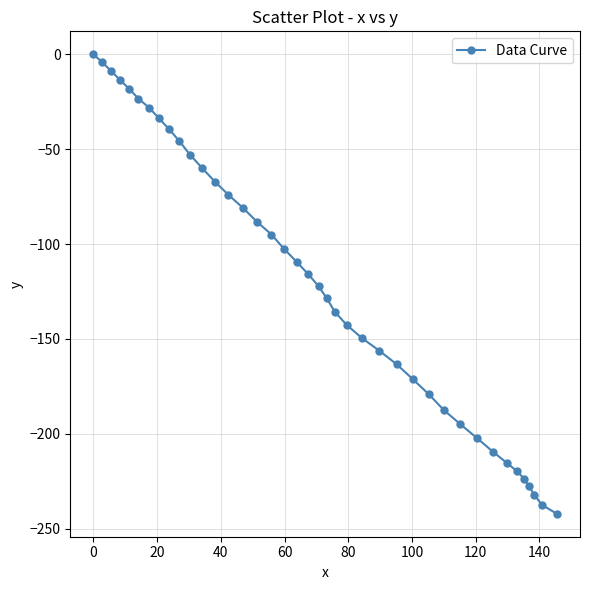

What is the sum of all values?

-4803.0